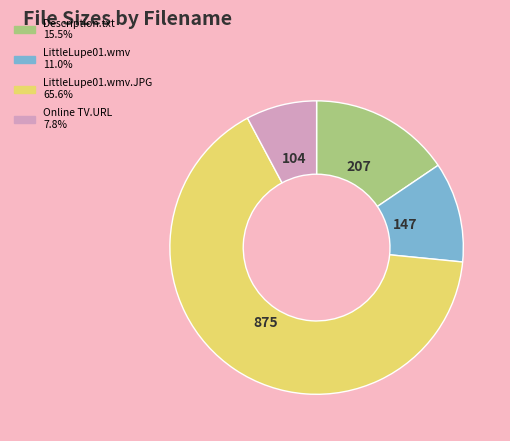

Is there a majority slice in this chart?

Yes